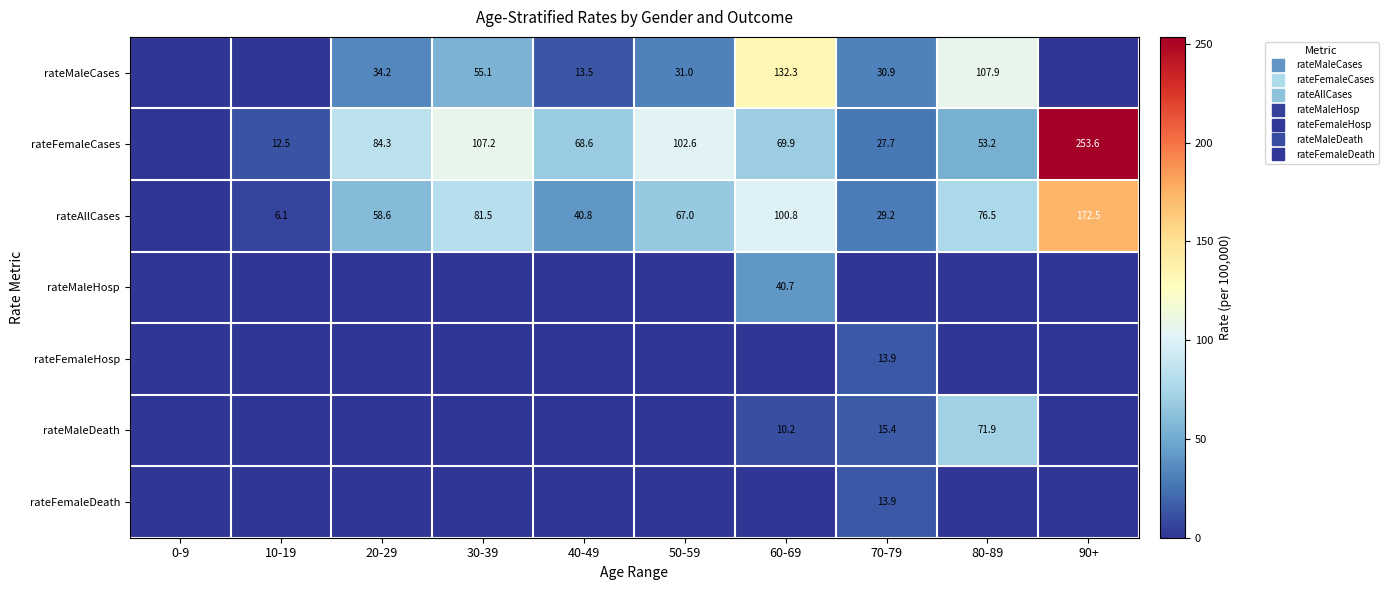

At how many categories does at least one series exceed 99?

5